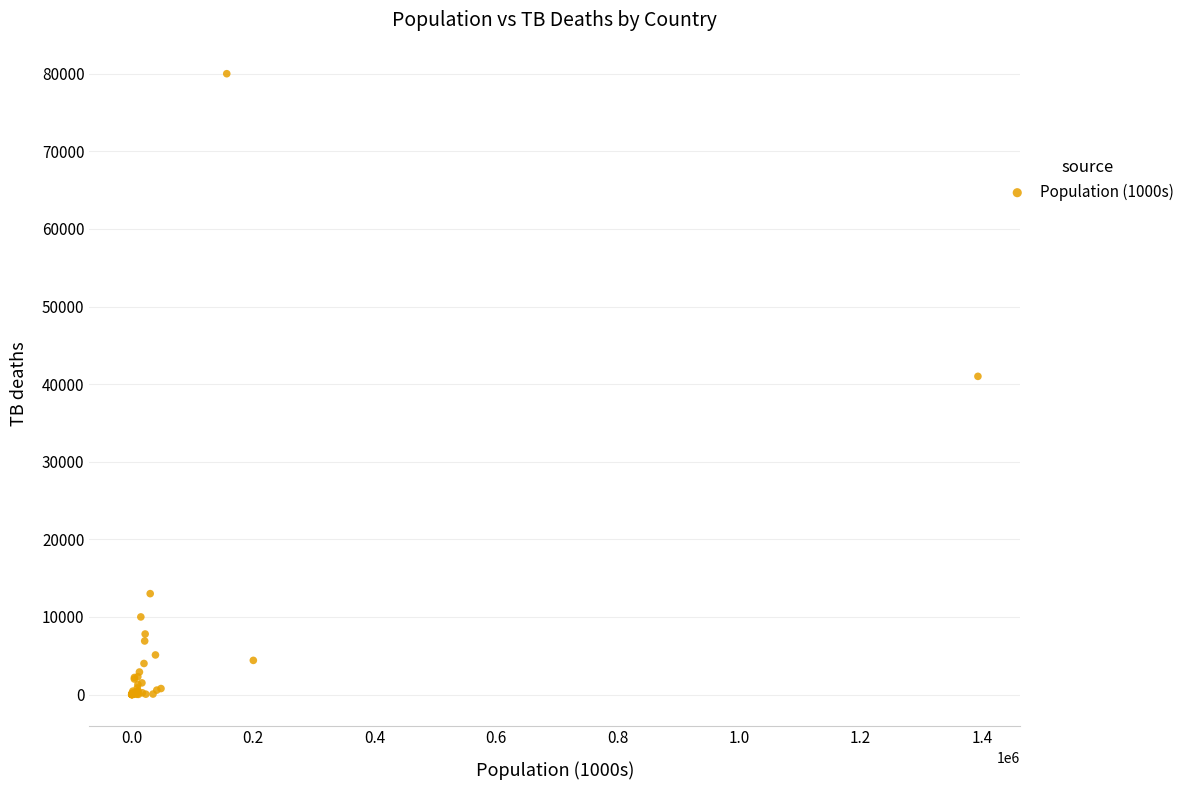

What Y value in the scatter plot is closest to 40000?

41000.0